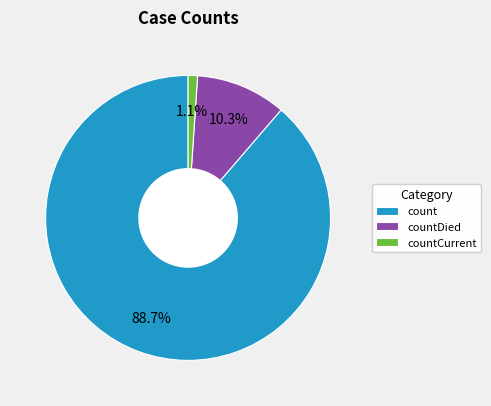

Rank the categories by value from lowest to highest.

countCurrent, countDied, count